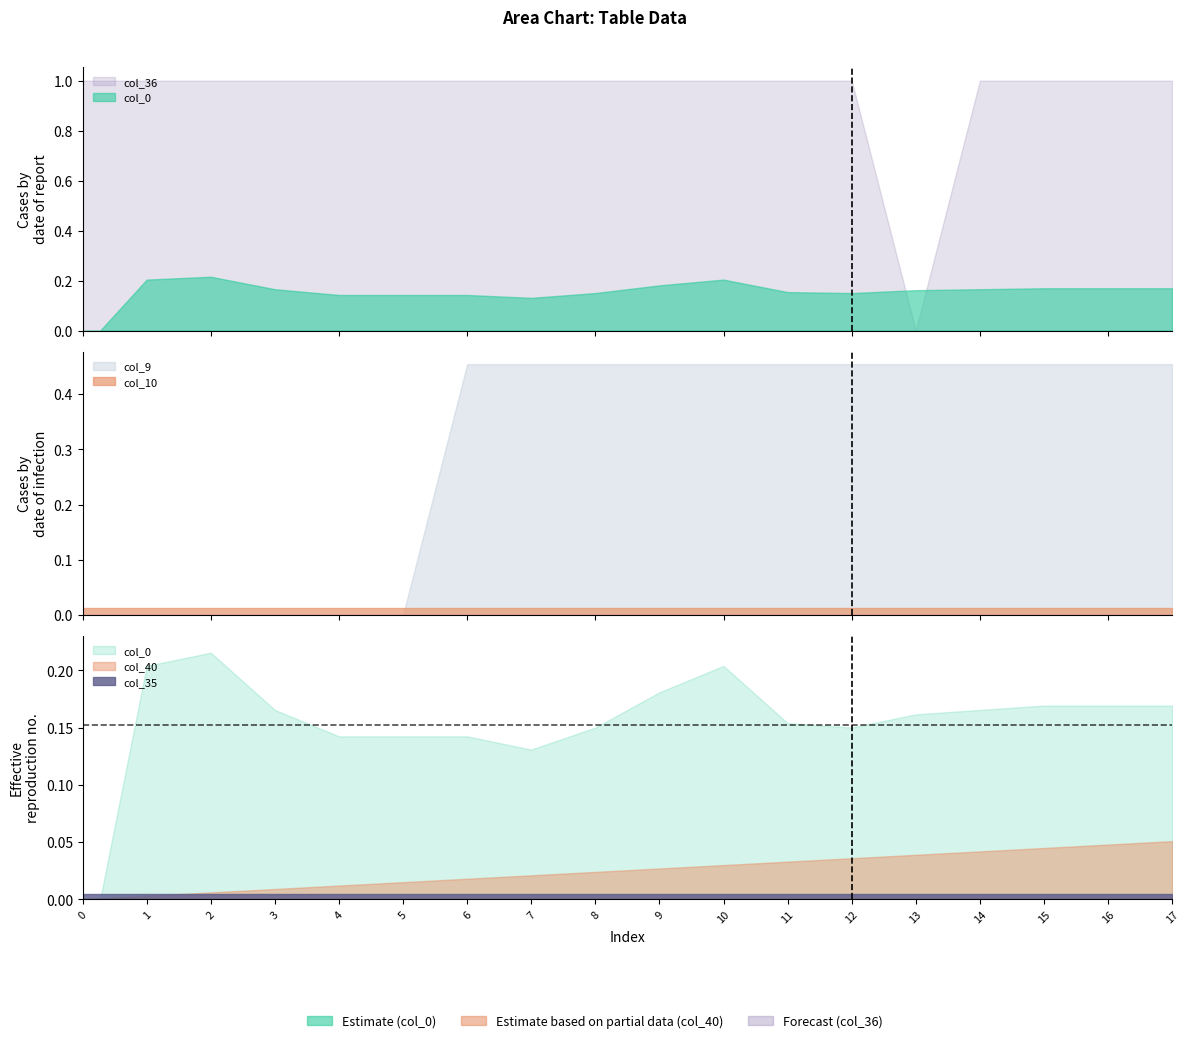

Reading right to left, list all the values displayed in this chart.

col_0: 17=0.2	16=0.2	15=0.2	14=0.2	13=0.2	12=0.2	11=0.2	10=0.2	9=0.2	8=0.2	7=0.1	6=0.1	5=0.1	4=0.1	3=0.2	2=0.2	1=0.2	0=-0.1
col_40: 17=0.1	16=0.0	15=0.0	14=0.0	13=0.0	12=0.0	11=0.0	10=0.0	9=0.0	8=0.0	7=0.0	6=0.0	5=0.0	4=0.0	3=0.0	2=0.0	1=0.0	0=0.0
col_10: 17=0.0	16=0.0	15=0.0	14=0.0	13=0.0	12=0.0	11=0.0	10=0.0	9=0.0	8=0.0	7=0.0	6=0.0	5=0.0	4=0.0	3=0.0	2=0.0	1=0.0	0=0.0
col_9: 17=0.5	16=0.5	15=0.5	14=0.5	13=0.5	12=0.5	11=0.5	10=0.5	9=0.5	8=0.5	7=0.5	6=0.5	5=0.0	4=0.0	3=0.0	2=0.0	1=0.0	0=0.0
col_35: 17=0.0	16=0.0	15=0.0	14=0.0	13=0.0	12=0.0	11=0.0	10=0.0	9=0.0	8=0.0	7=0.0	6=0.0	5=0.0	4=0.0	3=0.0	2=0.0	1=0.0	0=0.0
col_36: 17=1.0	16=1.0	15=1.0	14=1.0	13=0.0	12=1.0	11=1.0	10=1.0	9=1.0	8=1.0	7=1.0	6=1.0	5=1.0	4=1.0	3=1.0	2=1.0	1=1.0	0=1.0